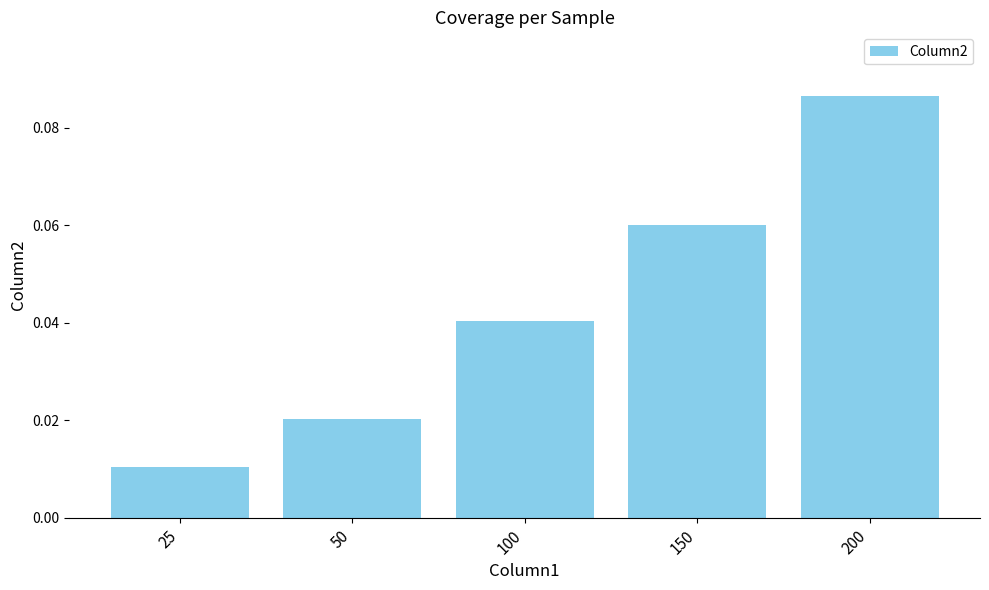

List the labels in order of value, smallest first.

25, 50, 100, 150, 200